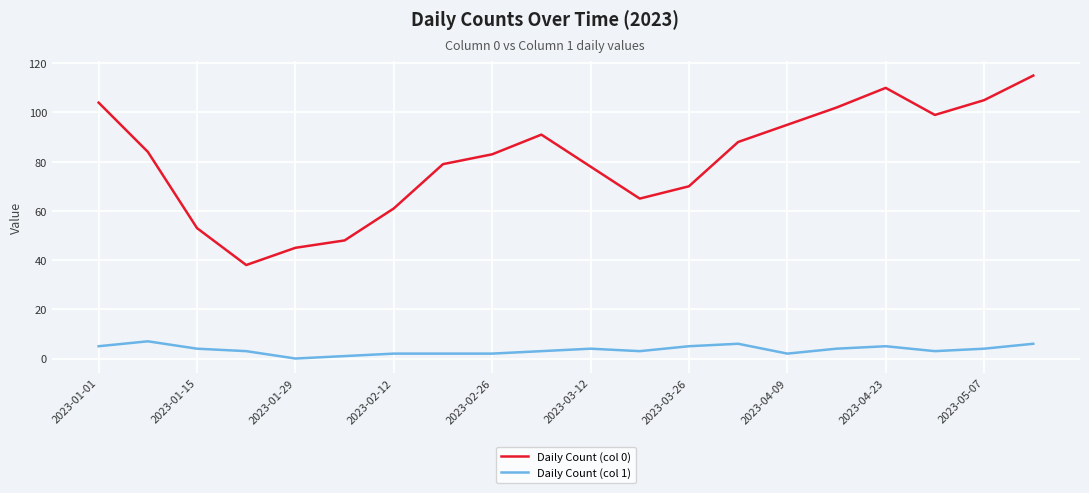

Which series has the widest spread of values?

Daily Count (col 0)